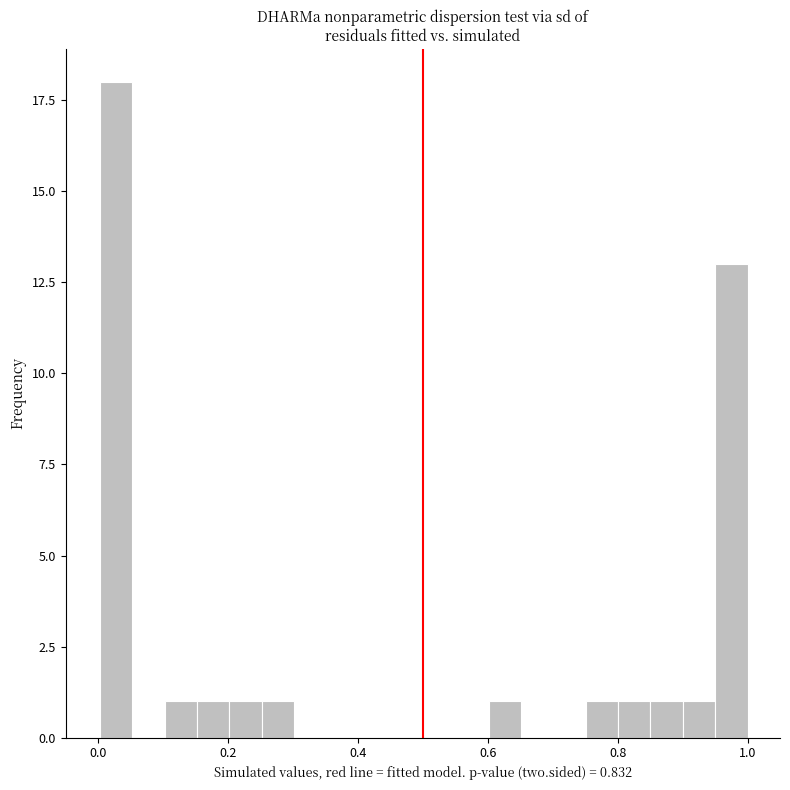

Around what value on the x-axis is the tallest bar? Give the approximate position of its centre, as read against the axis.

0.02